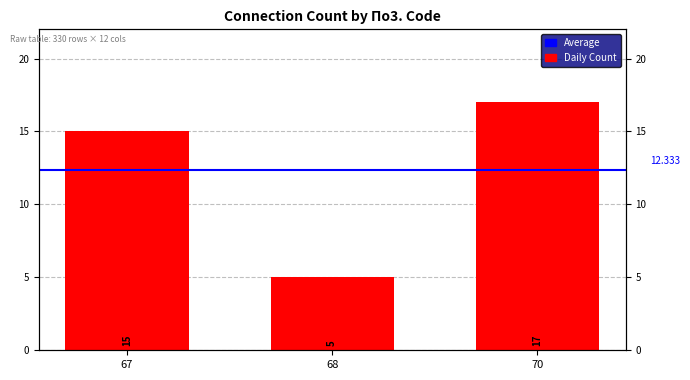

What is the approximate value at 70, to the nearest 10?

20